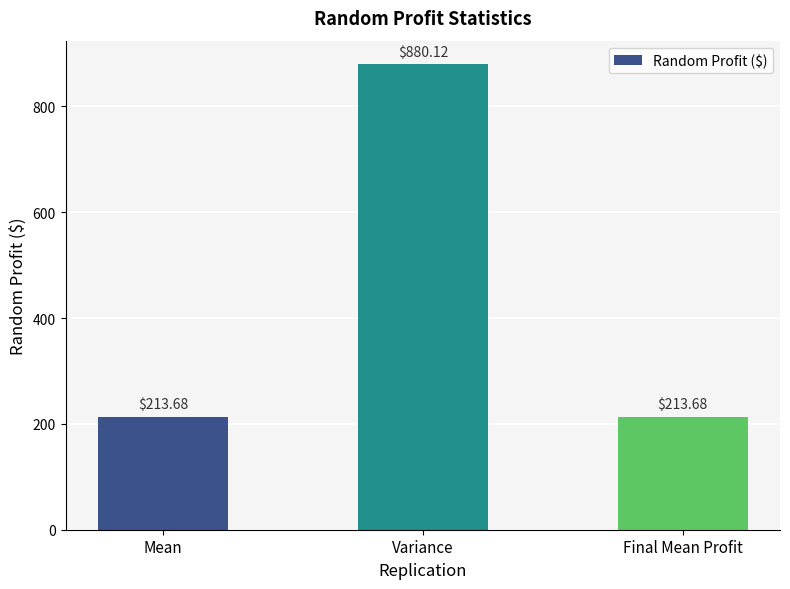

Between Variance and Final Mean Profit, which is larger?

Variance